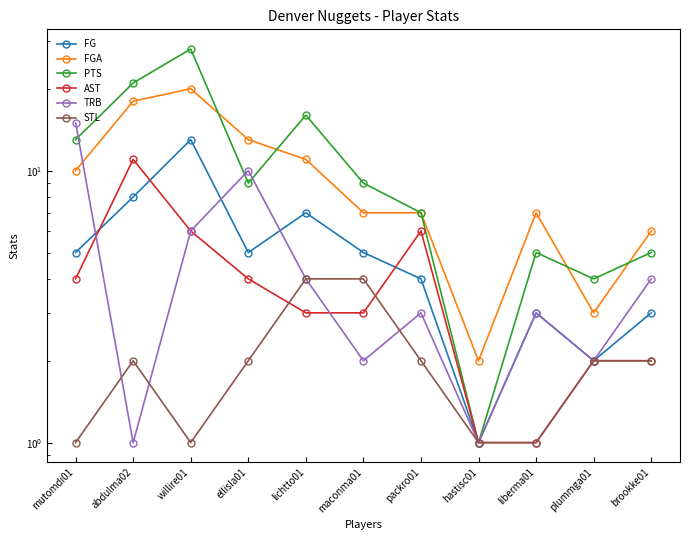

True or false: TRB has a value of 6 at willire01.

True